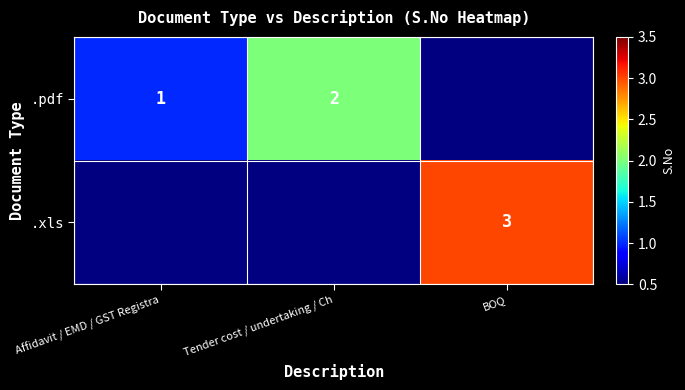

Which has a higher value, Affidavit / EMD / GST Registra or Tender cost / undertaking / Ch?

Tender cost / undertaking / Ch